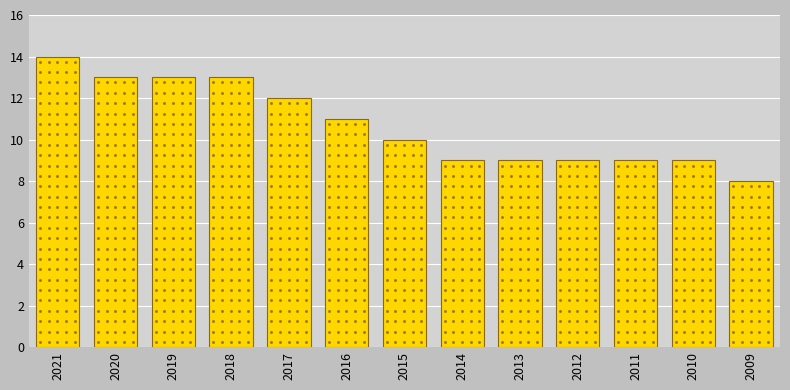

Reading left to right, transcribe all the data shown in this chart.

2021=14	2020=13	2019=13	2018=13	2017=12	2016=11	2015=10	2014=9	2013=9	2012=9	2011=9	2010=9	2009=8